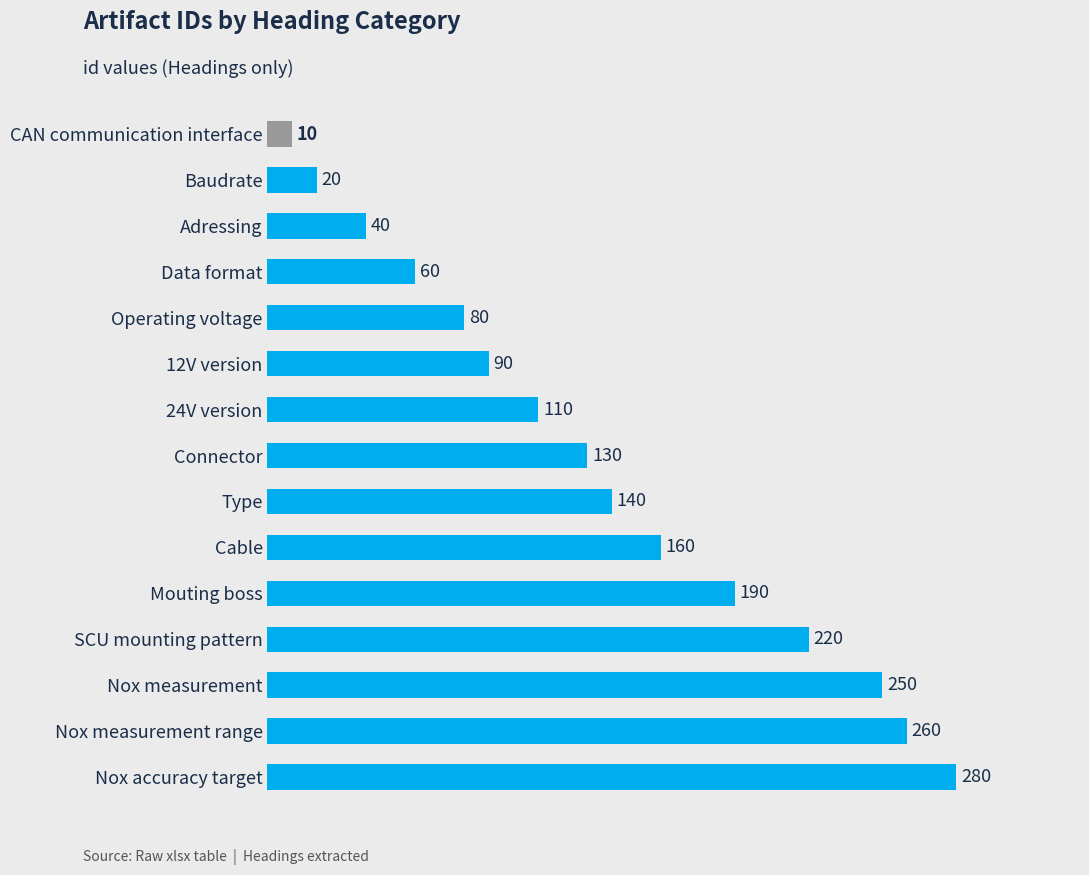

The value at Nox accuracy target is 280. True or false?

True